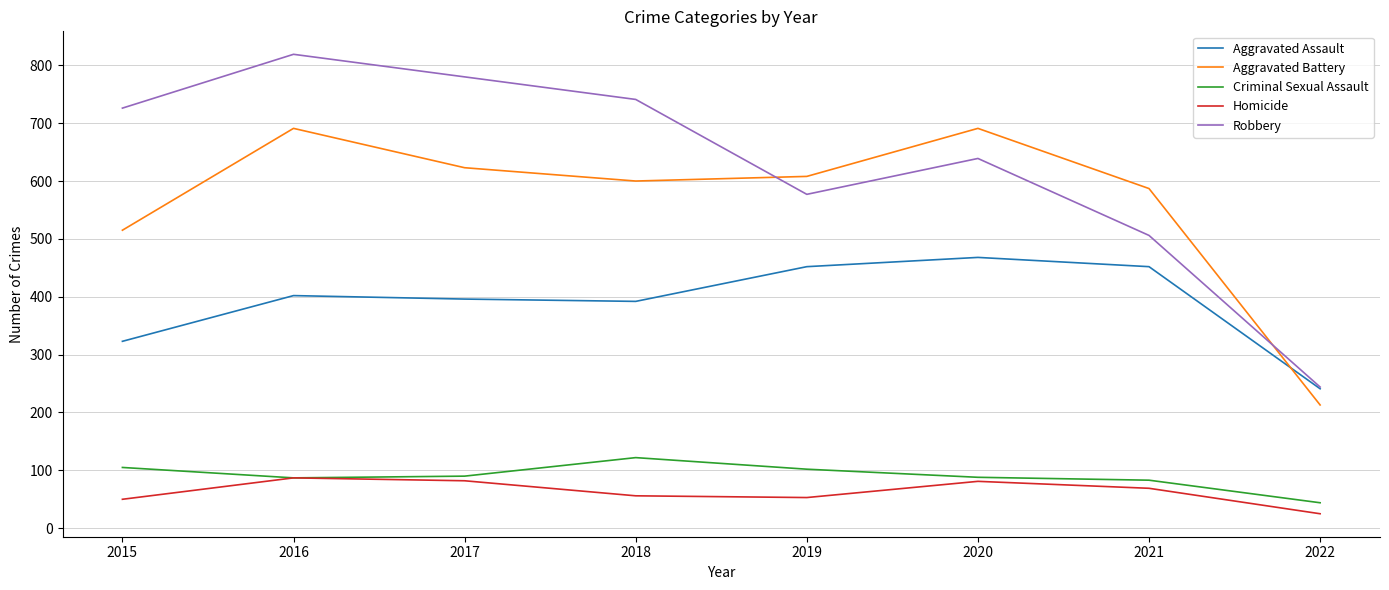

True or false: Aggravated Assault has a value of 194 at 2019.

False